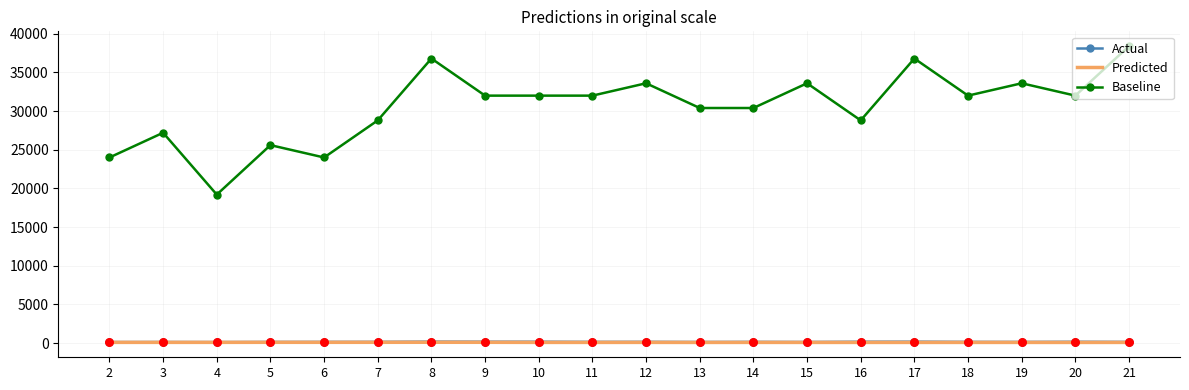

Is the value of Actual at 8 greater than the value of Baseline at 5?

No